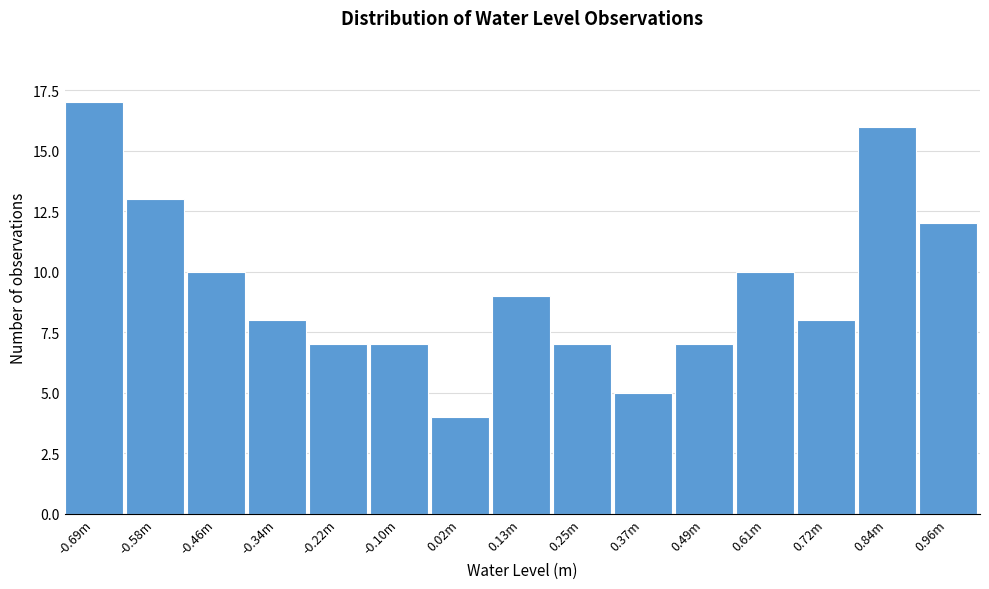

Reading left to right, list all the values displayed in this chart.

-0.69m=17	-0.58m=13	-0.46m=10	-0.34m=8	-0.22m=7	-0.10m=7	0.02m=4	0.13m=9	0.25m=7	0.37m=5	0.49m=7	0.61m=10	0.72m=8	0.84m=16	0.96m=12